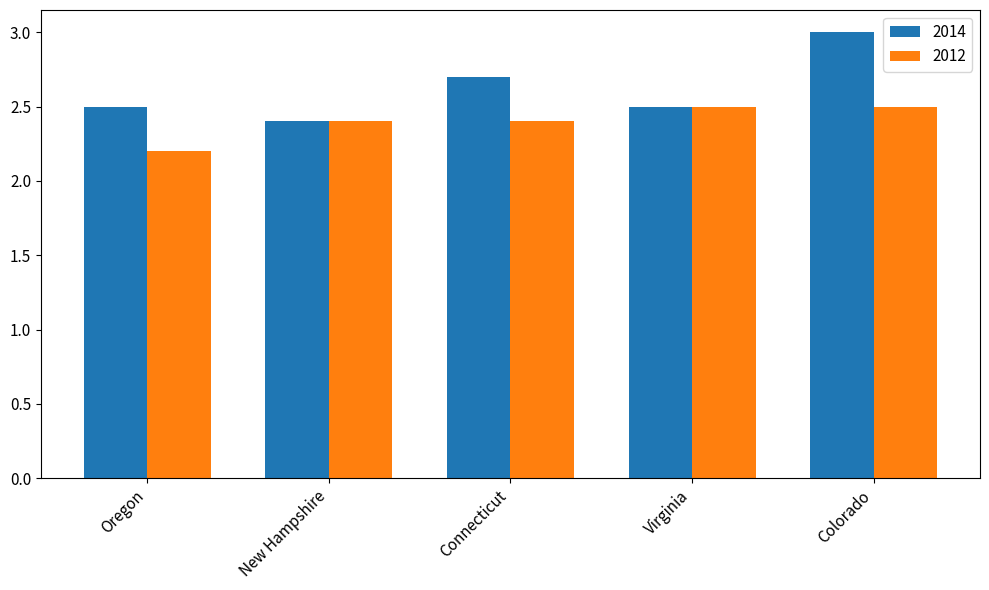

At Oregon, list the series in order from largest to smallest.

2014, 2012